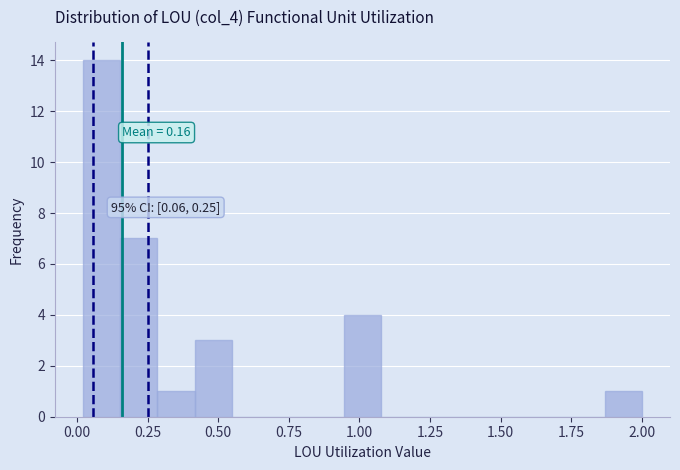

Read against the x-axis, roughly where is the centre of the tallest bar?

0.10